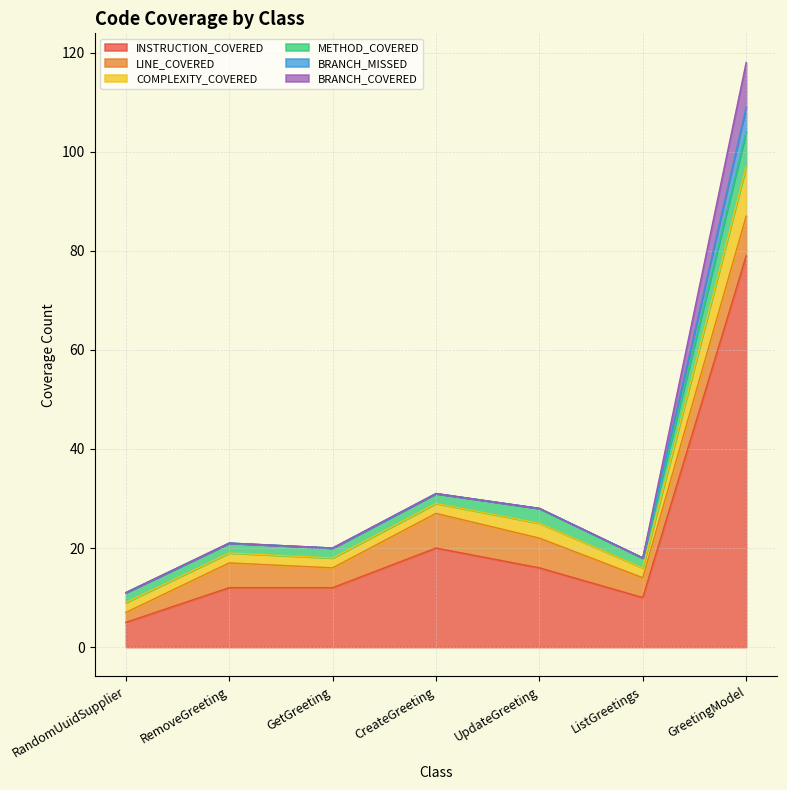

What is the minimum value for INSTRUCTION_COVERED?

5